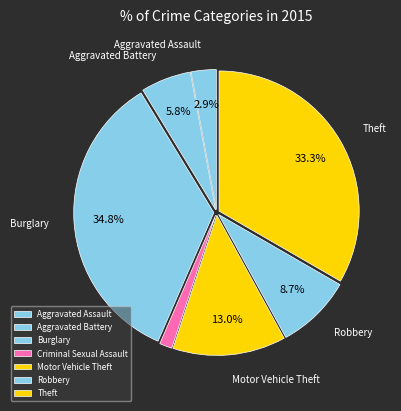

What portion of the pie excludes Theft?

66.7%